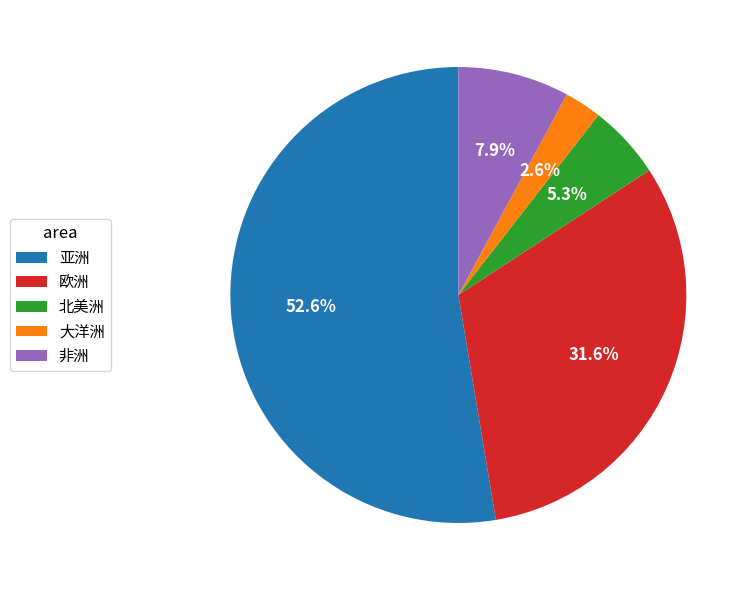

How much of the chart is everything except 亚洲?

47.4%